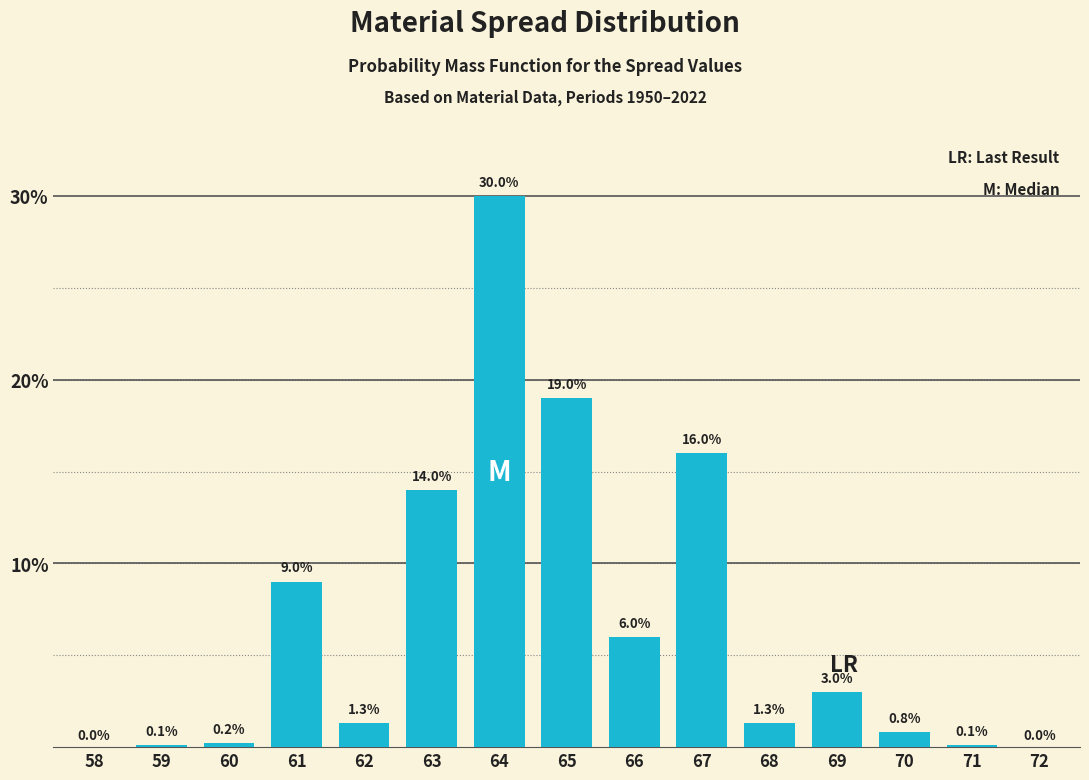

Reading right to left, list all the values displayed in this chart.

72=0.0	71=0.1	70=0.8	69=3.0	68=1.3	67=16.0	66=6.0	65=19.0	64=30.0	63=14.0	62=1.3	61=9.0	60=0.2	59=0.1	58=0.0